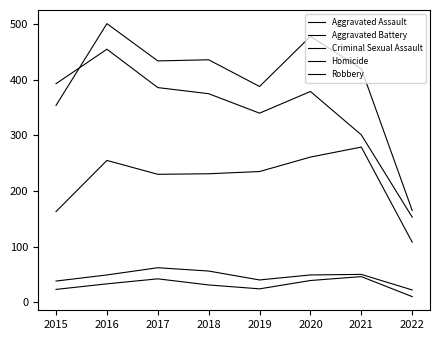

How many lines are shown in the chart?

5